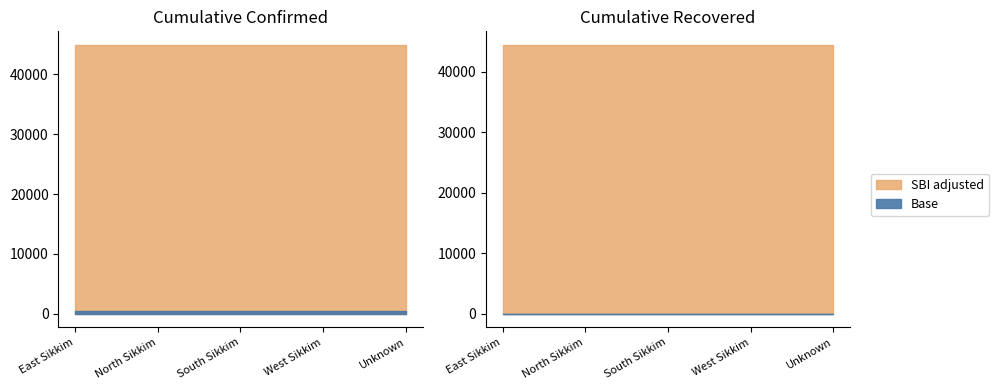

True or false: cumulativeConfirmedNumberForState and cumulativeOtherNumberForState intersect in this chart.

False